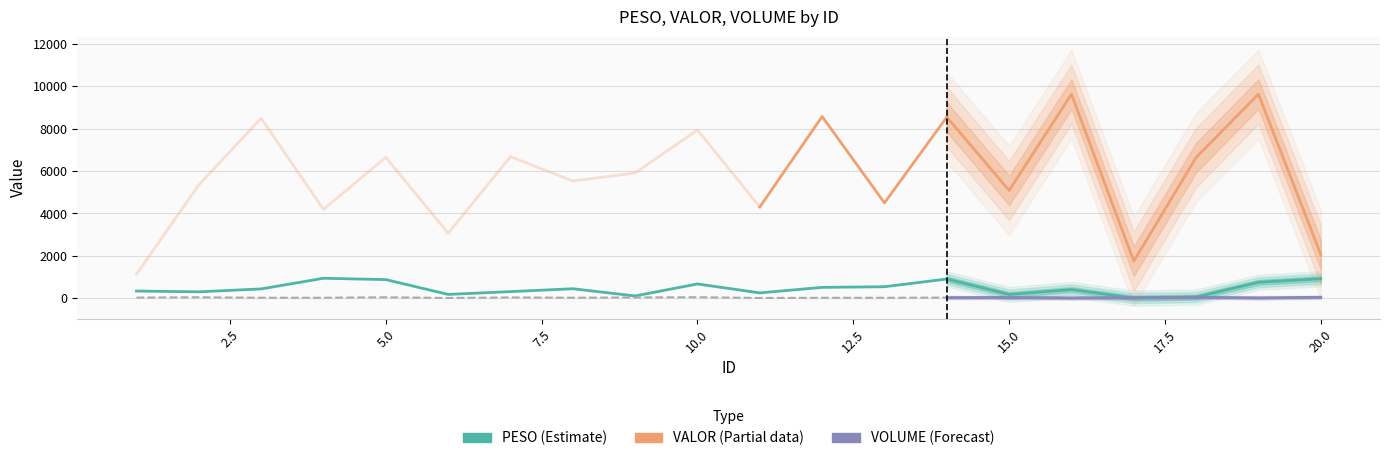

In PESO, how many points are higher than both neighbors (excluding endpoints)?

5